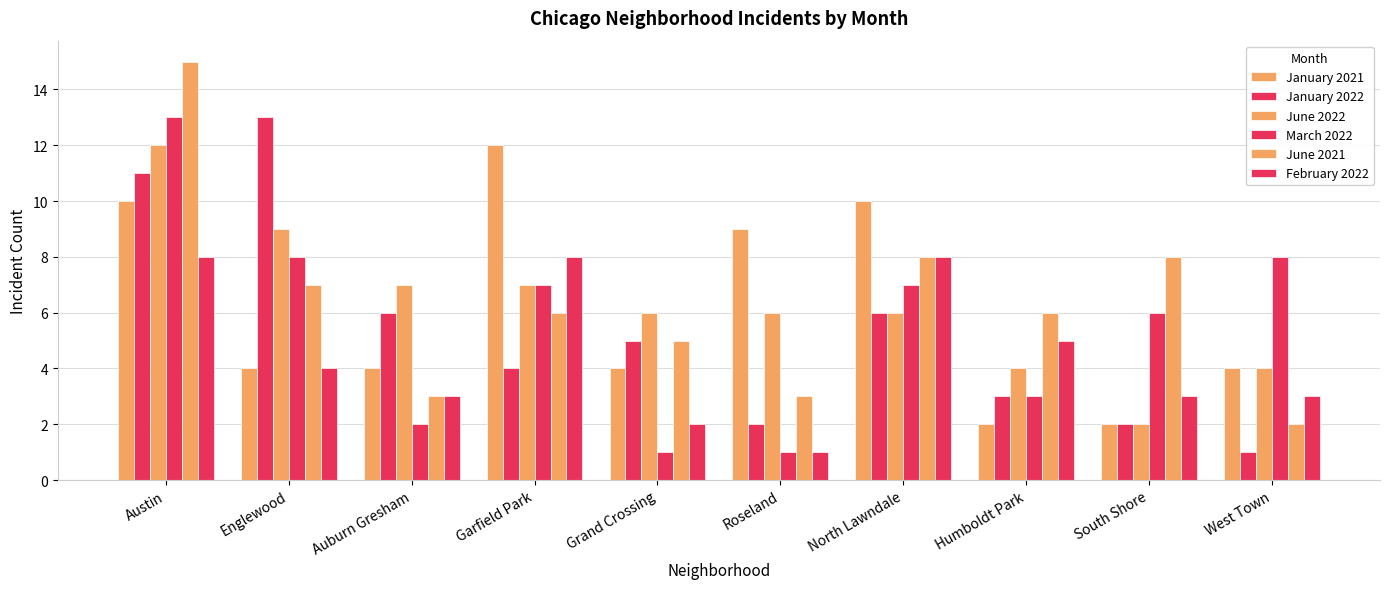

Are the bars horizontal?

No